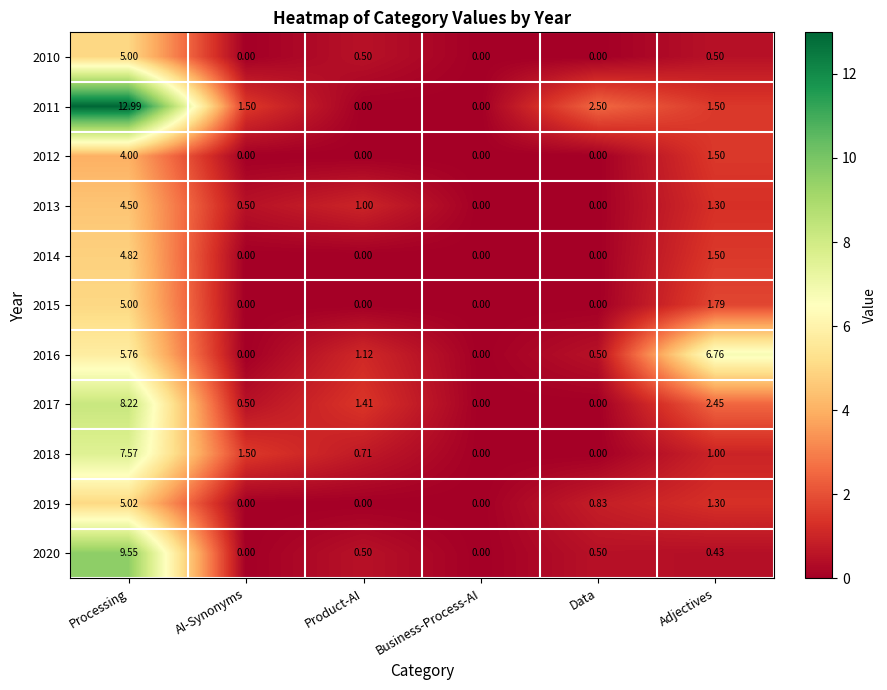

At which category is the sum across all series the highest?

Processing